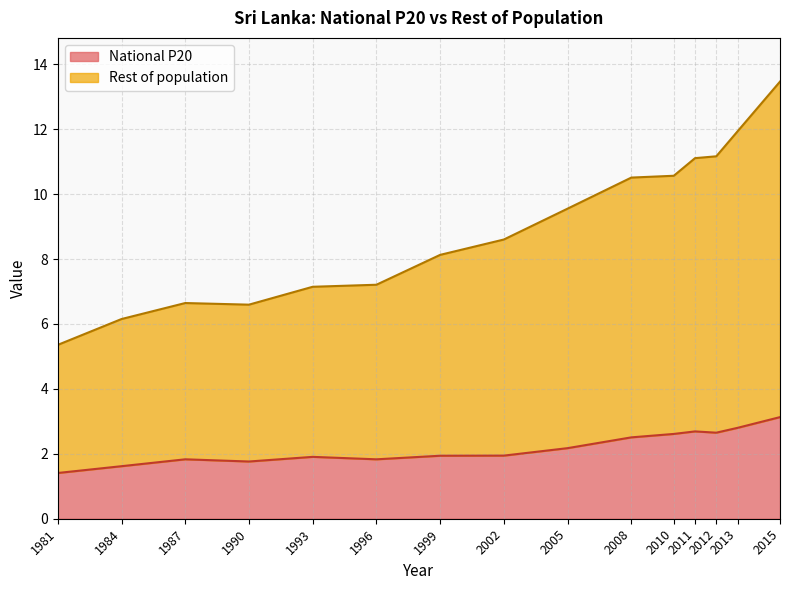

Rank the series at 2005 from lowest to highest value.

National P20, Rest of population